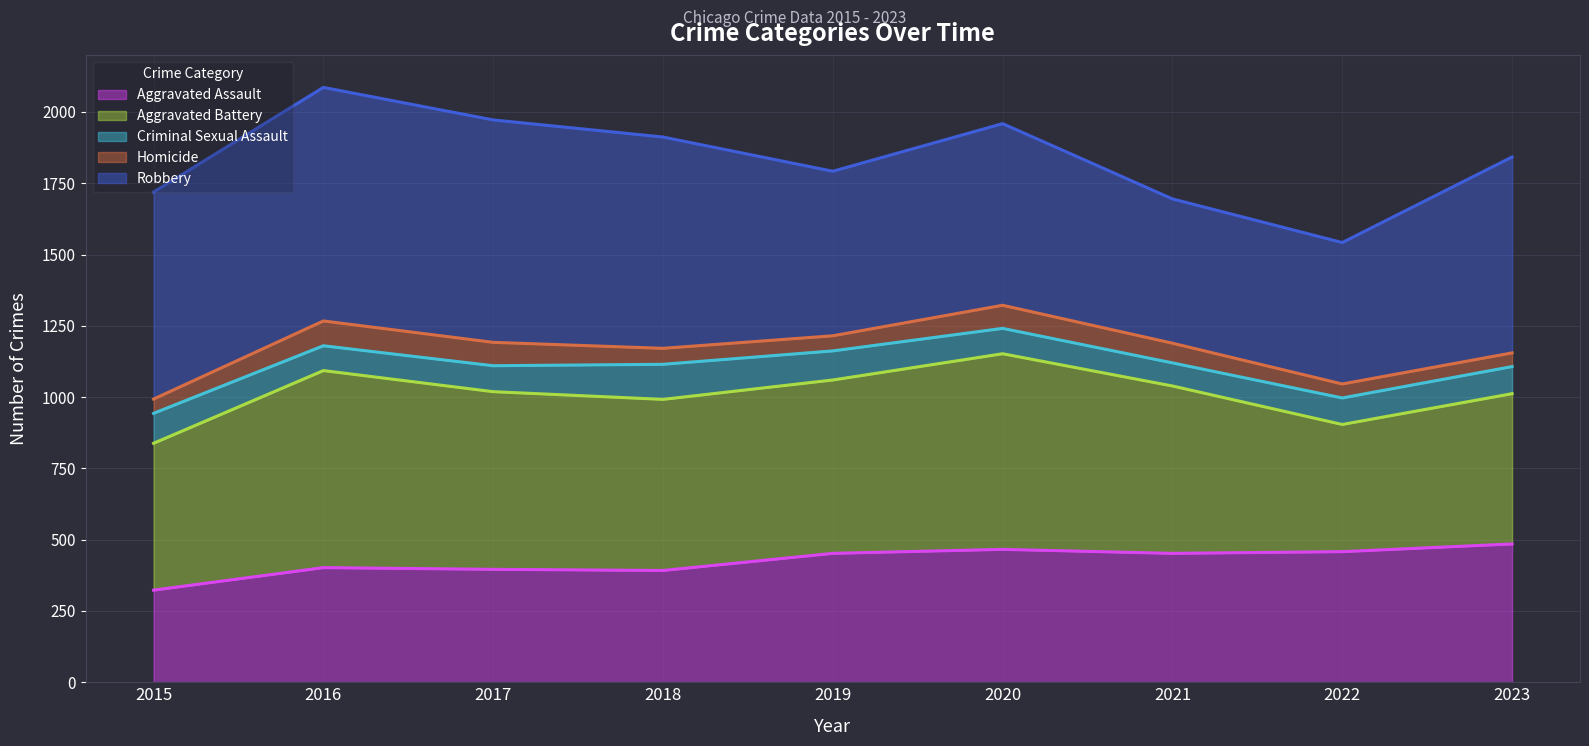

Where is the first local maximum for Aggravated Battery (line)?

2016